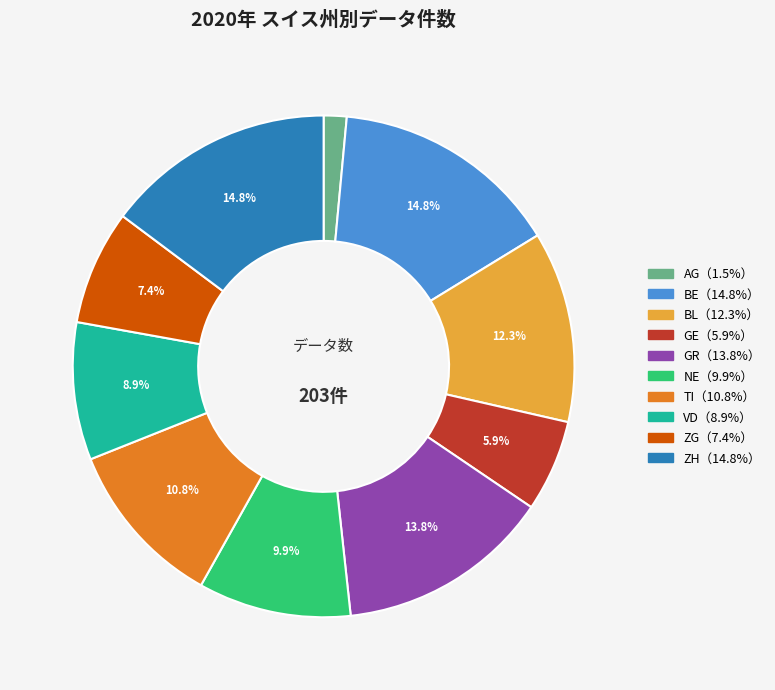

To the nearest percent, what is the difference between the largest and smallest slice percentages?

13%